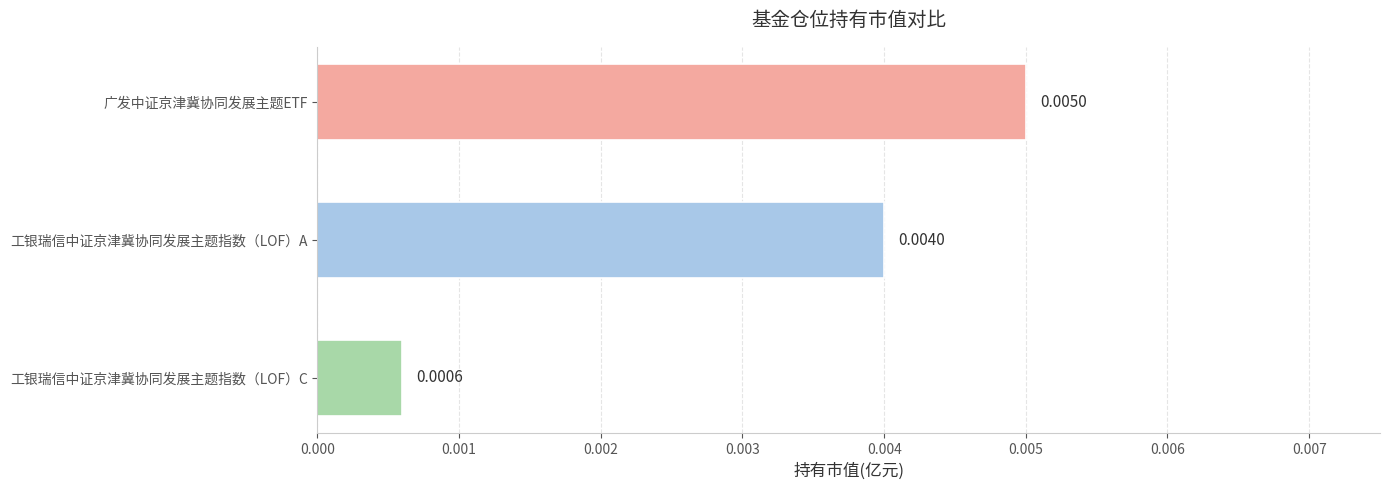

Which category has the lowest value across all series?

工银瑞信中证京津冀协同发展主题指数（LOF）C